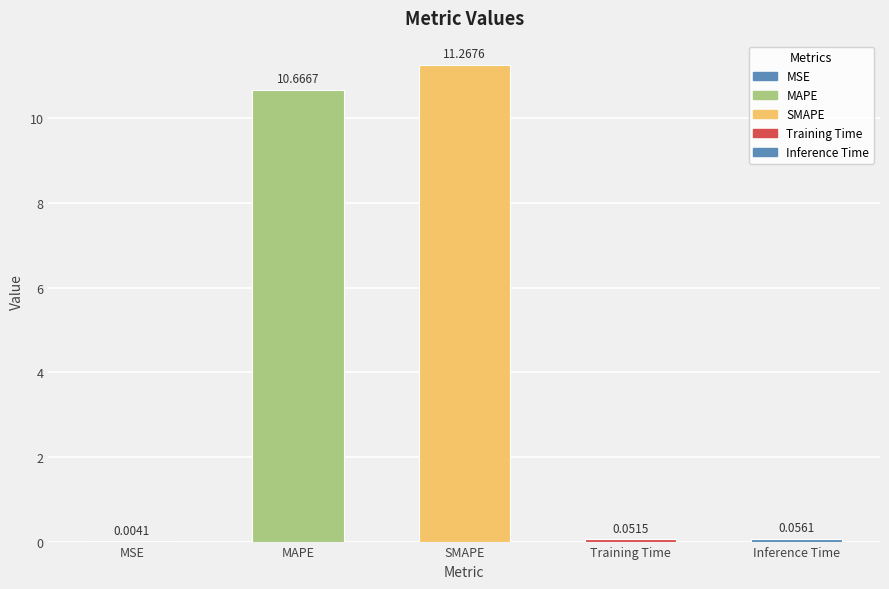

At which label is the value closest to 5?

Inference Time